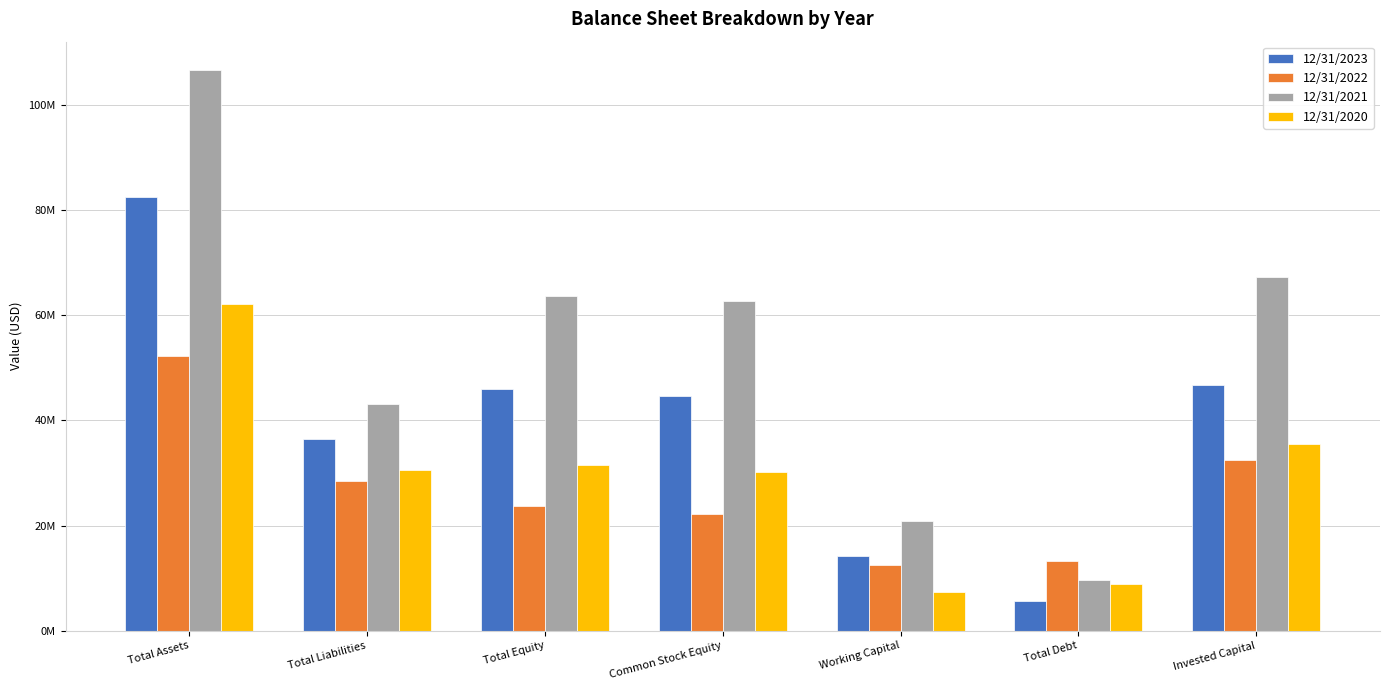

What is the difference between the maximum and minimum values in the 12/31/2021 series?

97045000